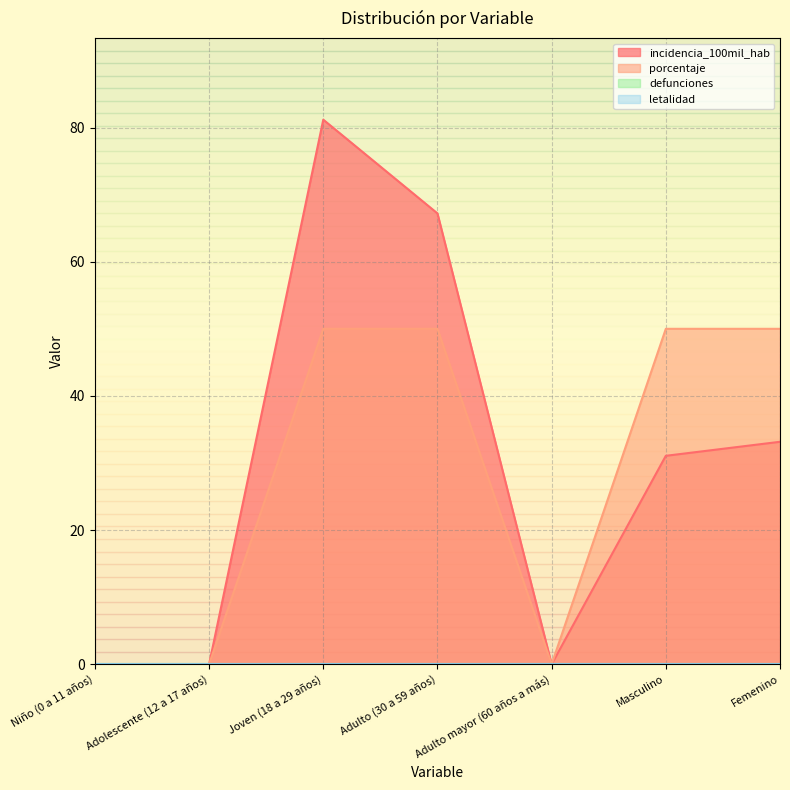

What is the label of the 4th point from the left?

Adulto (30 a 59 años)